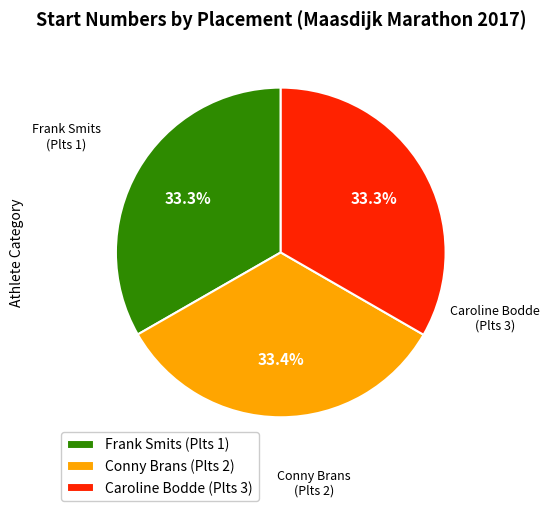

Does Conny Brans (Plts 2) represent more than half of the total?

No